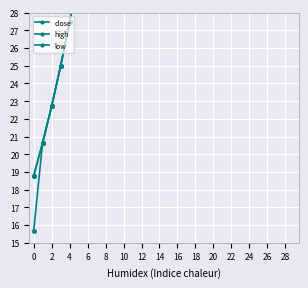

At 24, list the series in order from smallest to largest.

low, close, high